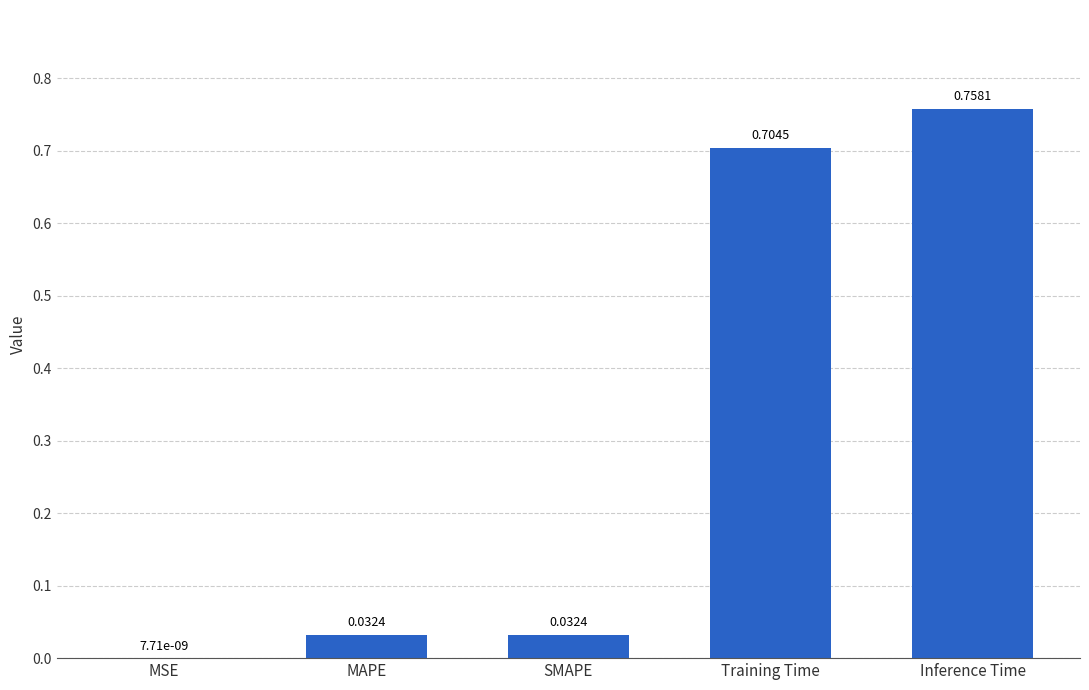

Which category has the highest value across all series?

Inference Time